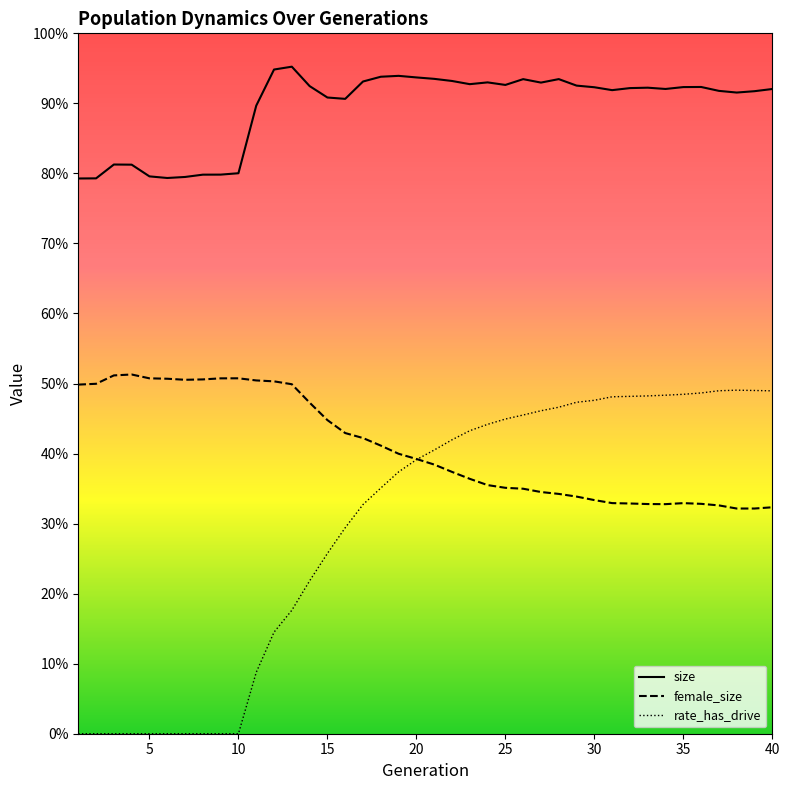

True or false: female_size and rate_has_drive cross at least once.

True